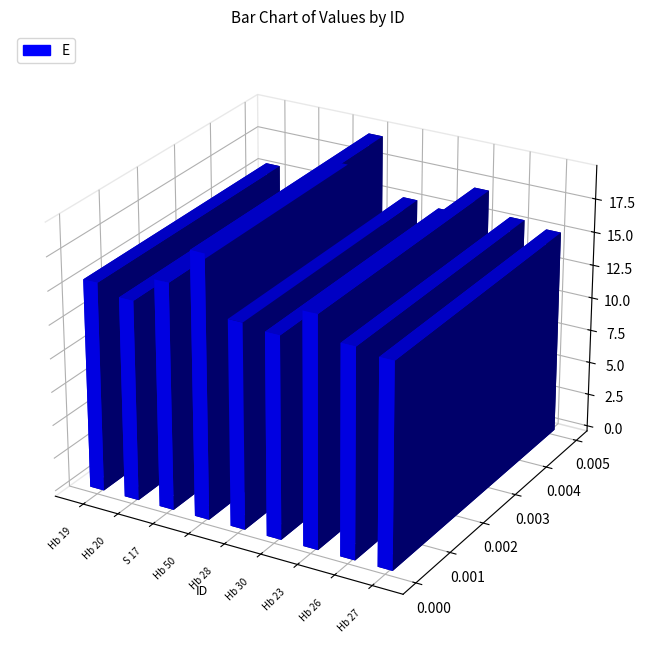

What is the sum of the E values at Hb 26 and Hb 50?

35.2